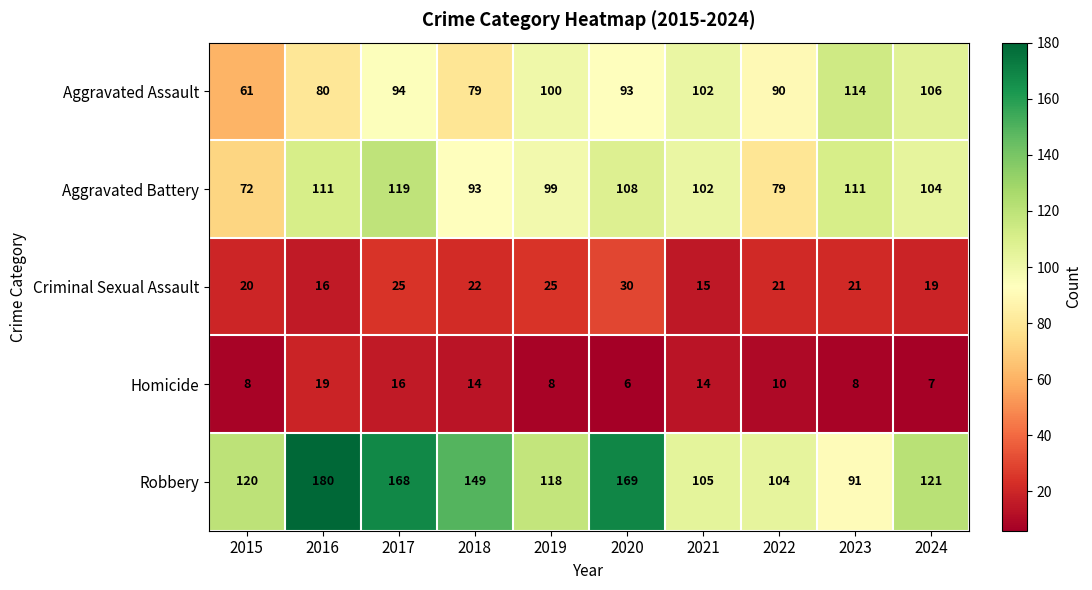

The Criminal Sexual Assault series shows 16 at 2016. True or false?

True